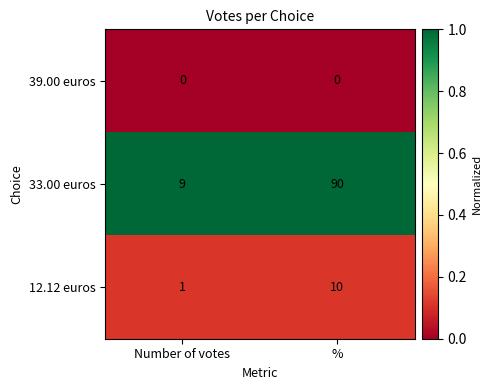

What is the spread (max minus min) of values at Number of votes?

9